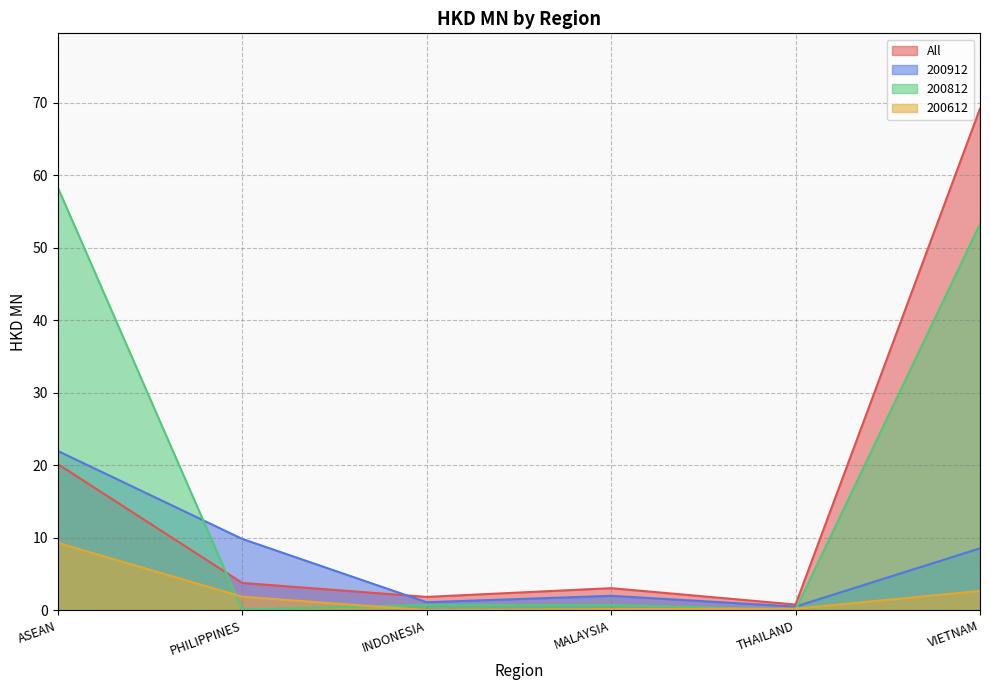

At how many categories does at least one series exceed 63?

1